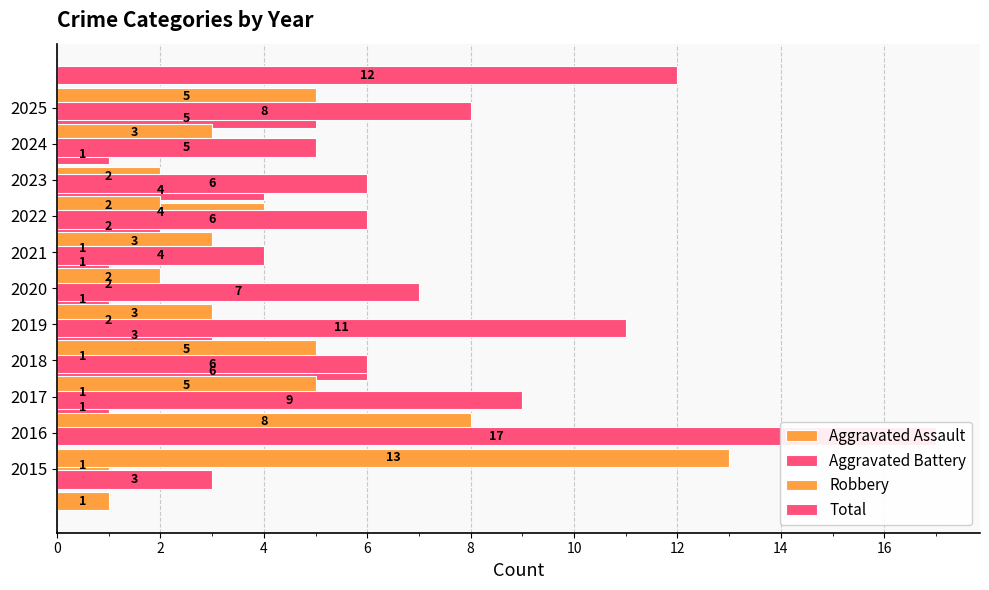

True or false: Total has a value of 6 at 2018.

True